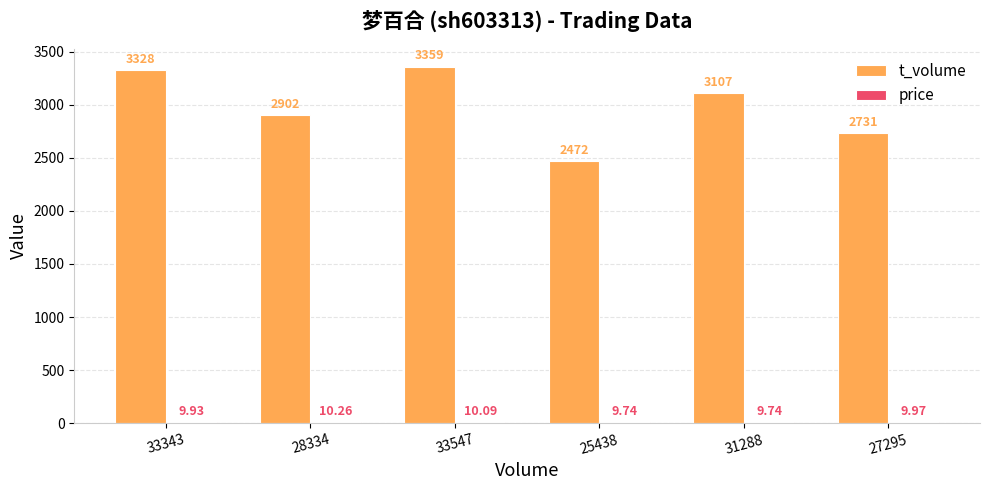

What is the sum of the t_volume values at 31288 and 25438?

5579.0